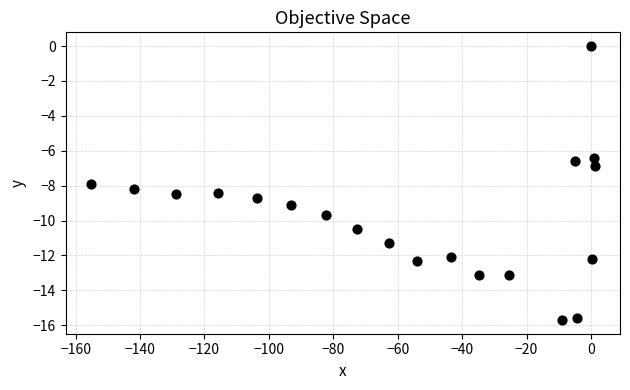

What is the range of Y values (max minus min)?

15.7